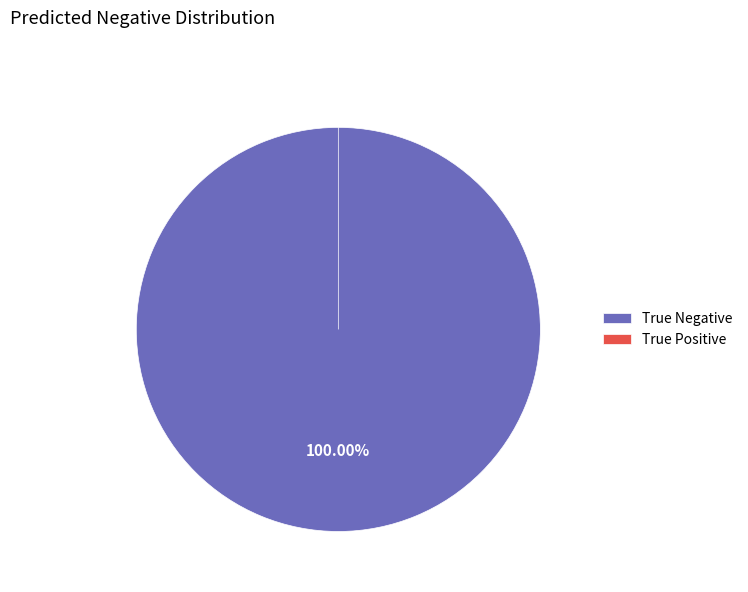

True or false: True Positive accounts for 14% of the total.

False